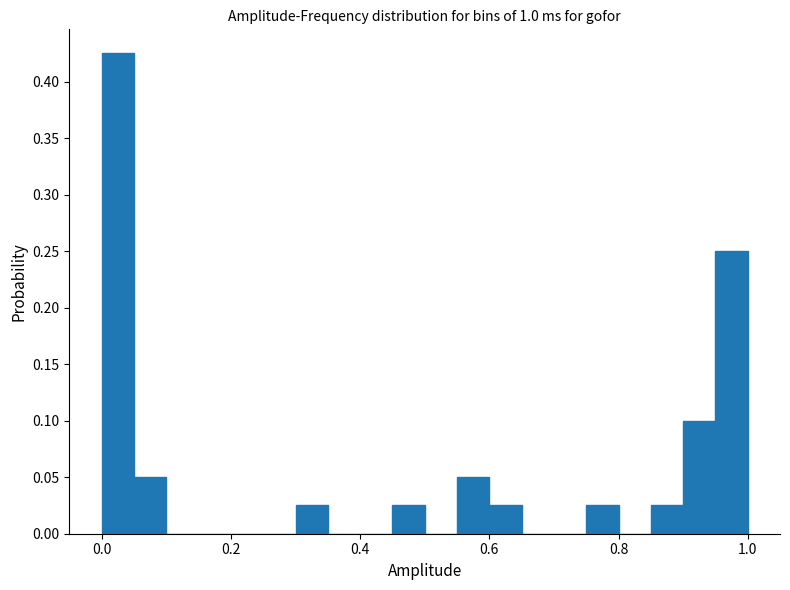

Read against the x-axis, roughly where is the centre of the tallest bar?

0.02